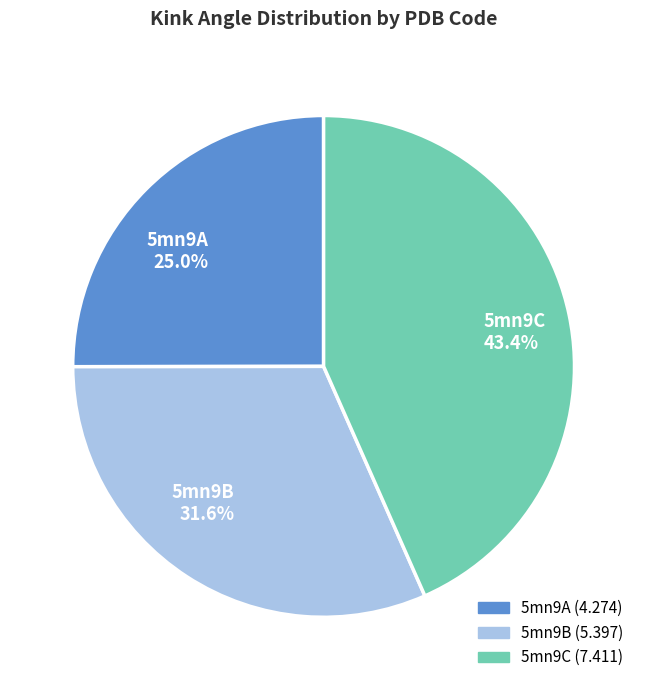

What percentage is the 5mn9C slice, to the nearest percent?

43%